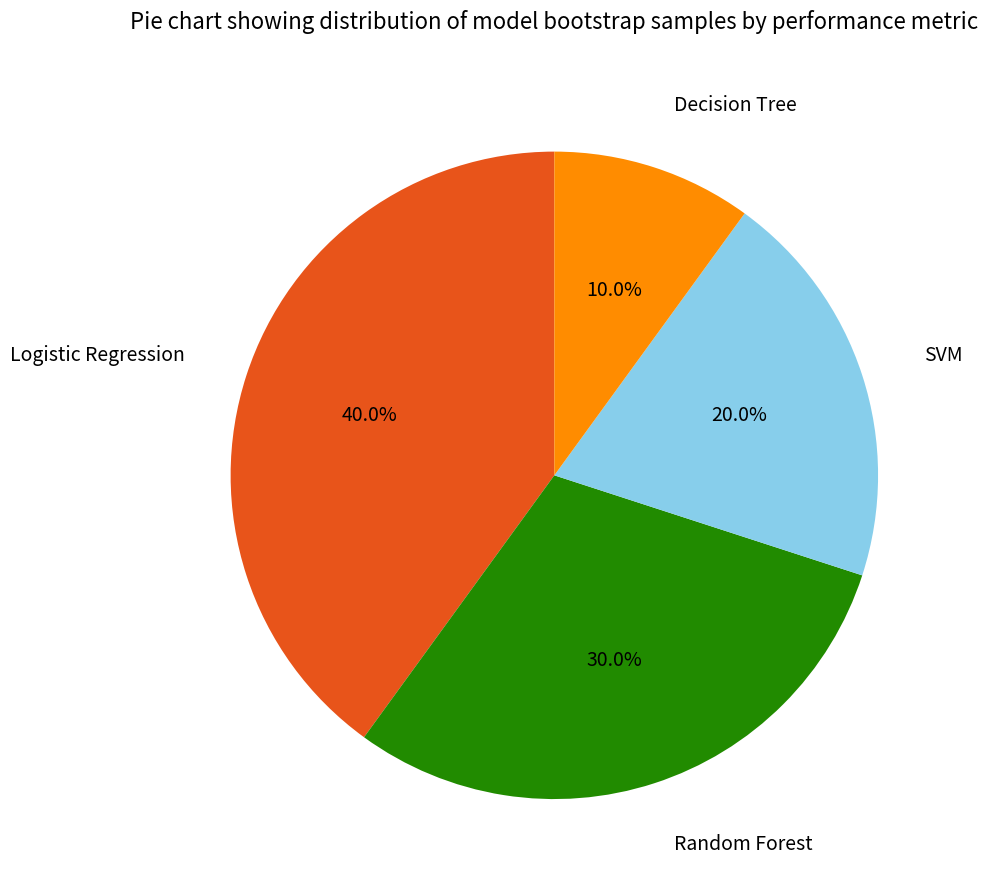

Is there a majority slice in this chart?

No